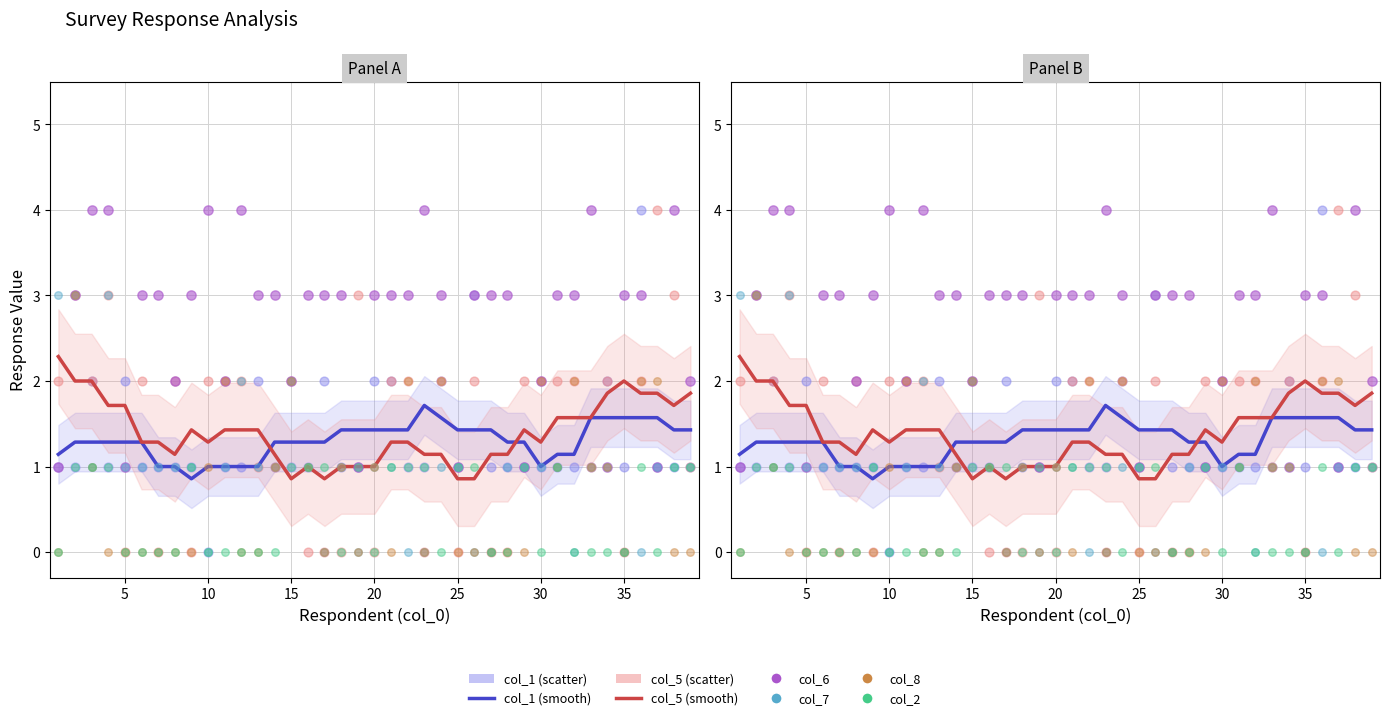

Which series has the largest total across all categories?

col_6